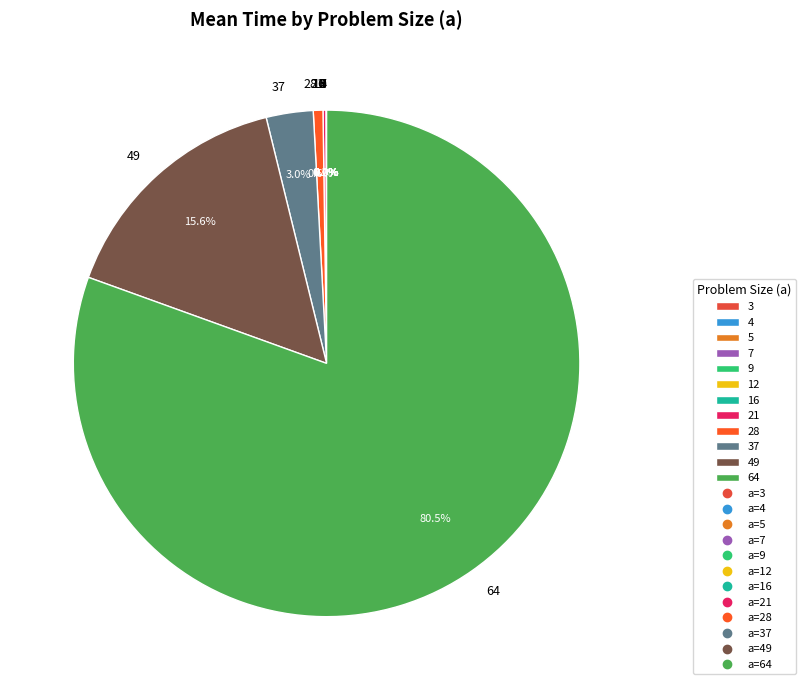

How many slices are in this pie chart?

12